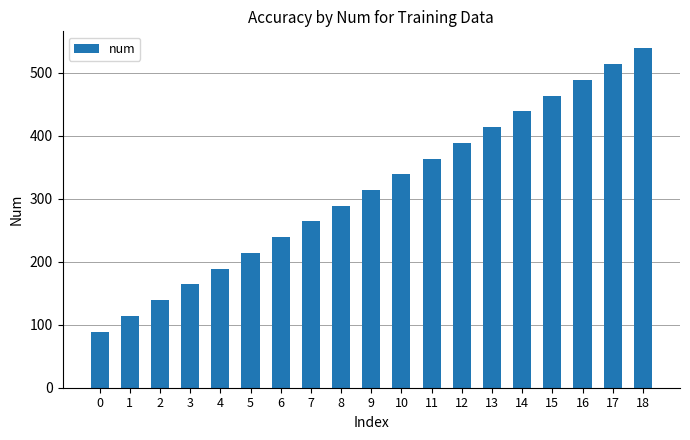

Is it true that the value at 6 is 239?

True